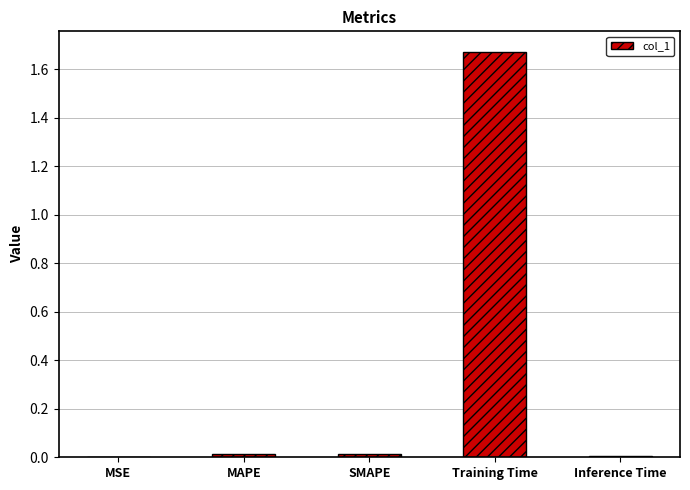

How many categories are shown in the chart?

5